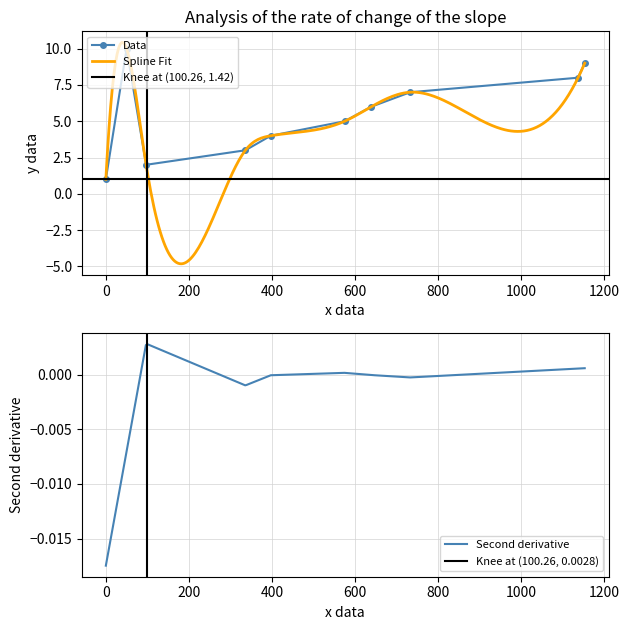

How many values are below 6?

5